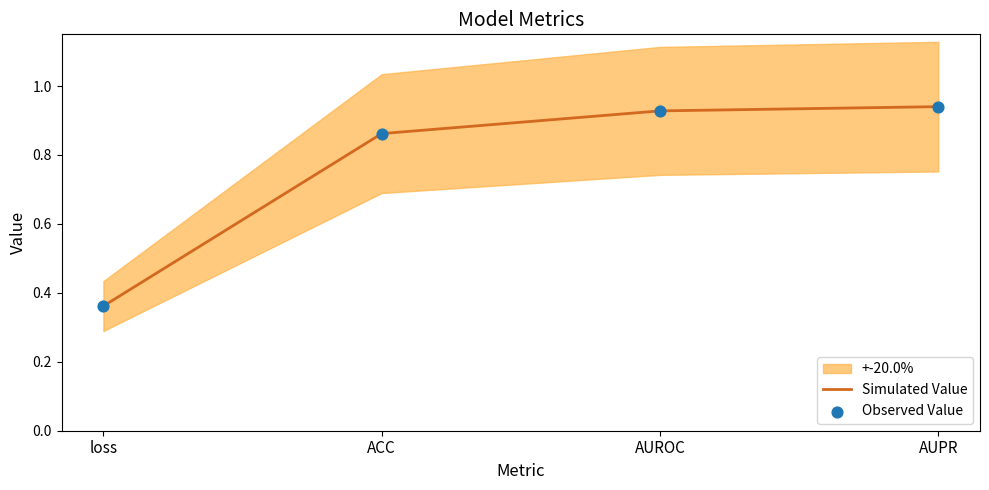

What are all the series names shown in the legend?

Simulated Value, Observed Value